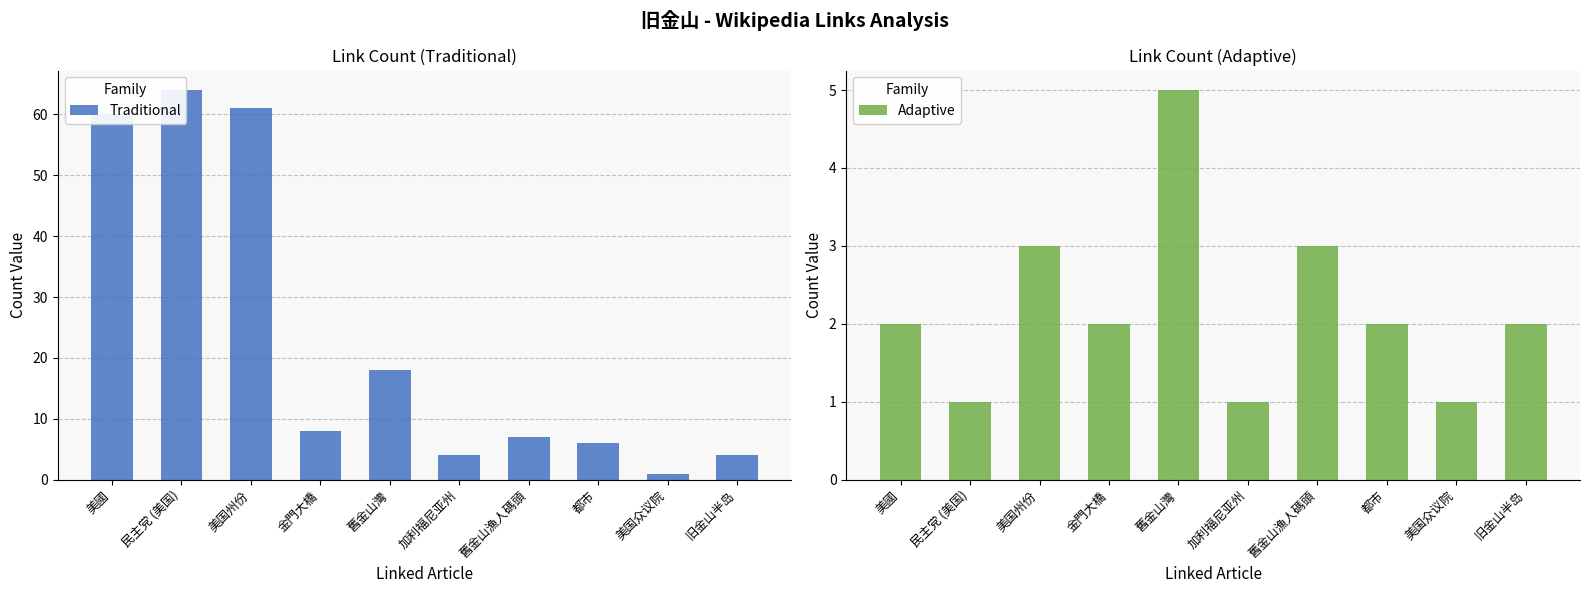

Reading right to left, extract all data points from this chart.

Traditional: 旧金山半岛=4	美国众议院=1	都市=6	舊金山漁人碼頭=7	加利福尼亚州=4	舊金山灣=18	金門大橋=8	美国州份=61	民主党 (美国)=64	美國=60
Adaptive: 旧金山半岛=2	美国众议院=1	都市=2	舊金山漁人碼頭=3	加利福尼亚州=1	舊金山灣=5	金門大橋=2	美国州份=3	民主党 (美国)=1	美國=2